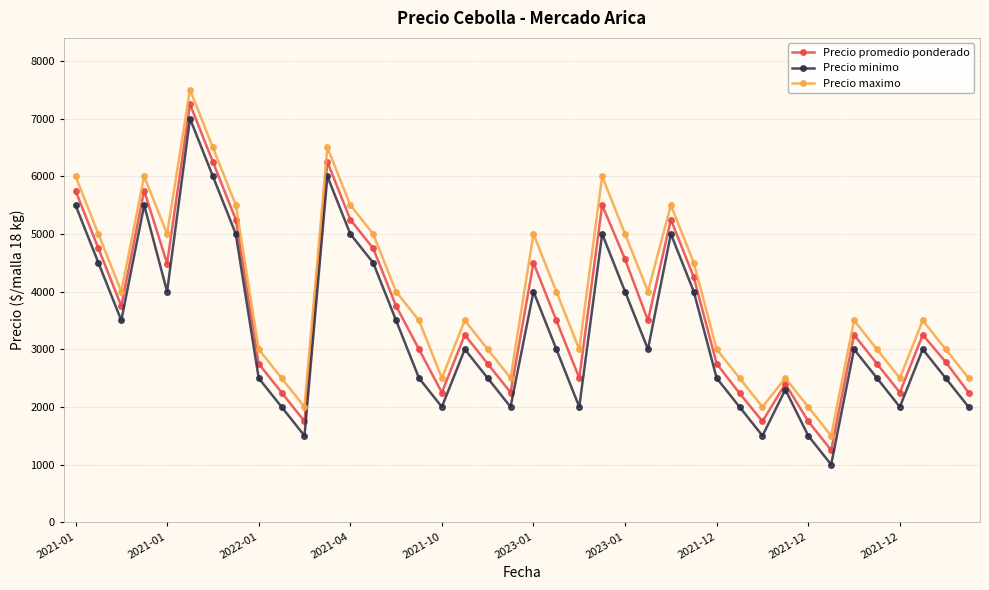

True or false: Precio maximo and Precio minimo cross at least once.

False